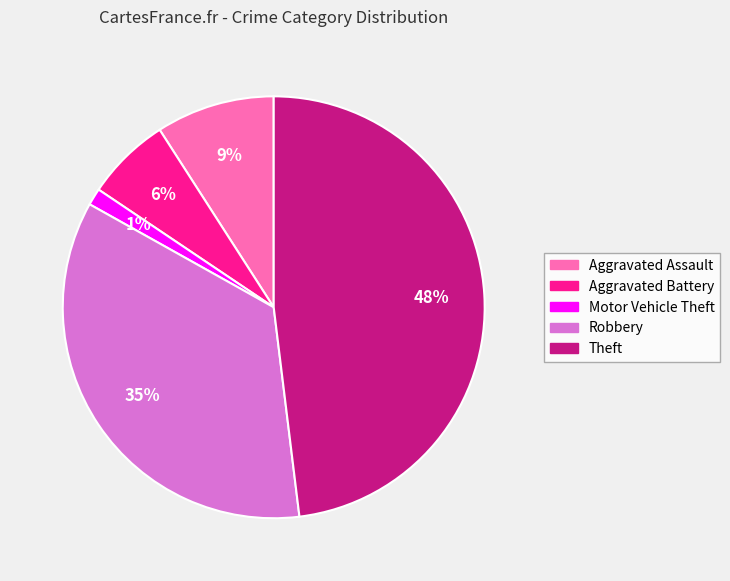

Between Aggravated Assault and Theft, which is larger?

Theft